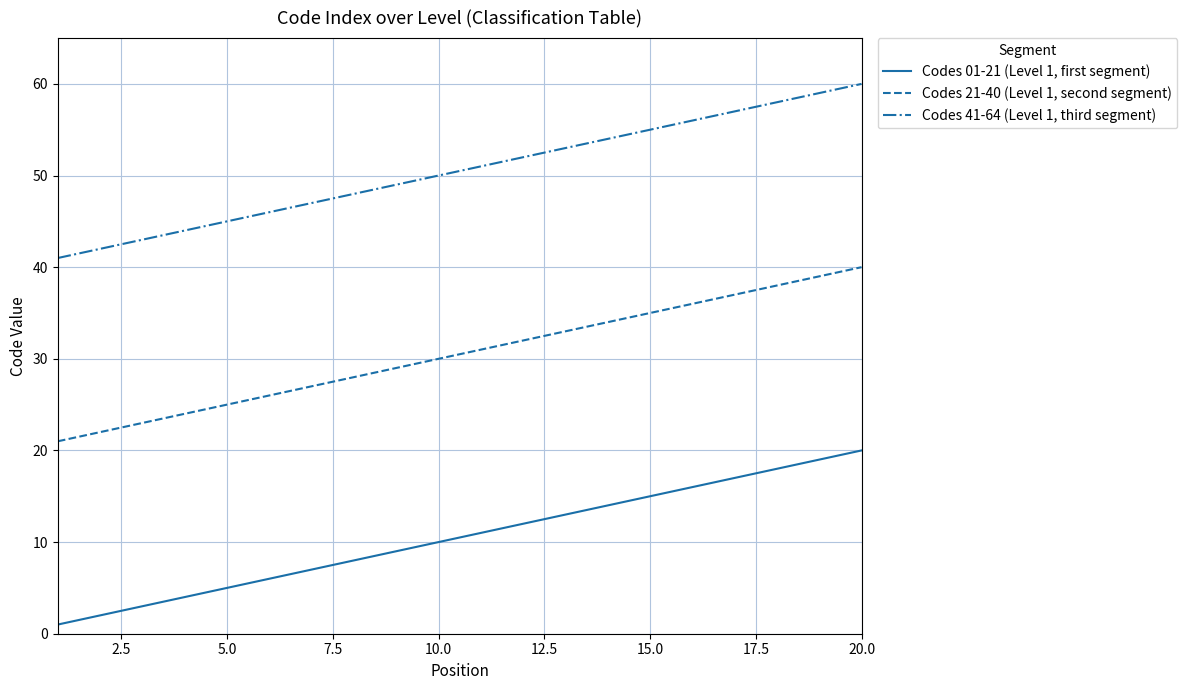

List the series in order of their peak value, lowest first.

Codes 01-21 (Level 1, first segment), Codes 21-40 (Level 1, second segment), Codes 41-64 (Level 1, third segment)